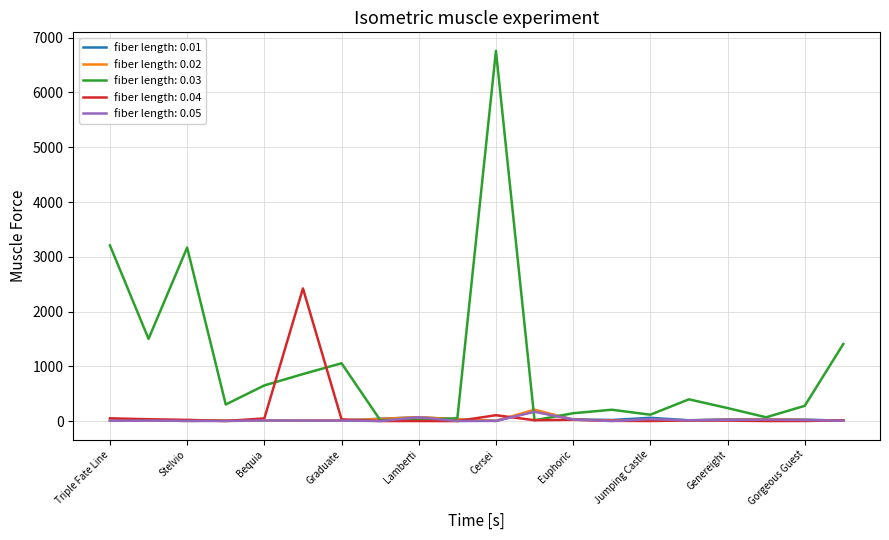

Which series has the largest total across all categories?

fiber length: 0.03